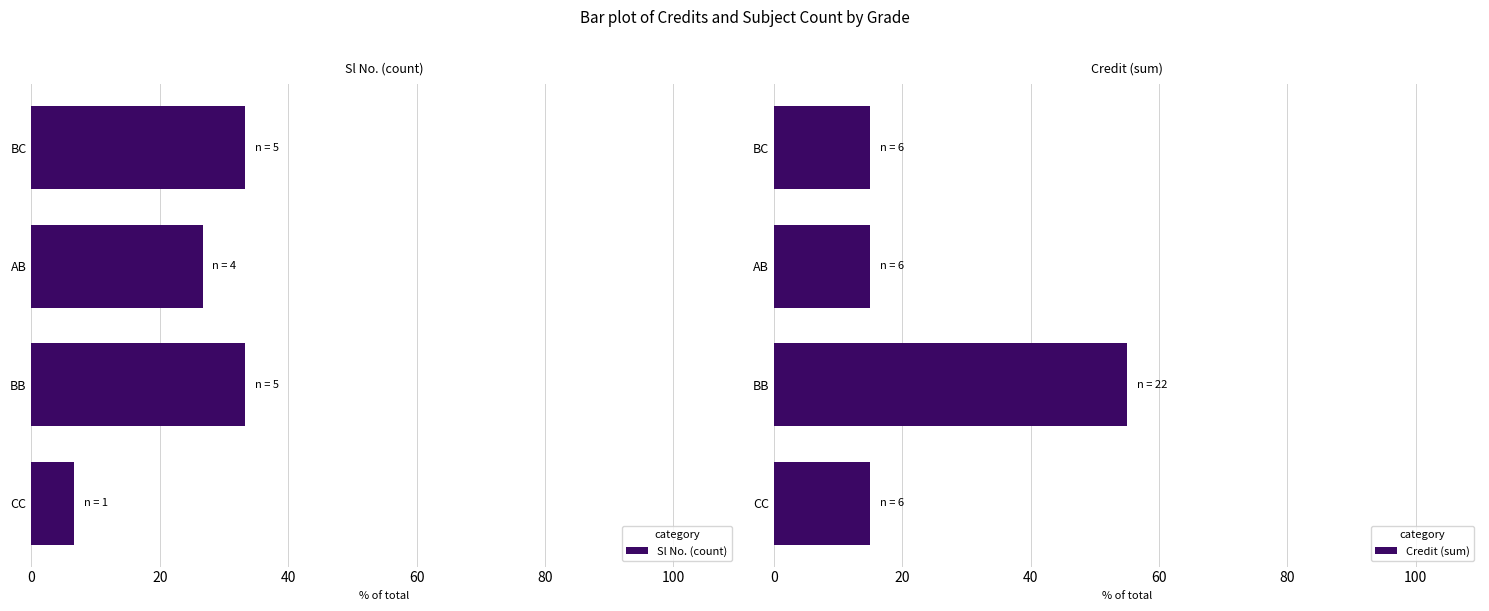

Rank the series by their average value, from lowest to highest.

Sl No. (count), Credit (sum)